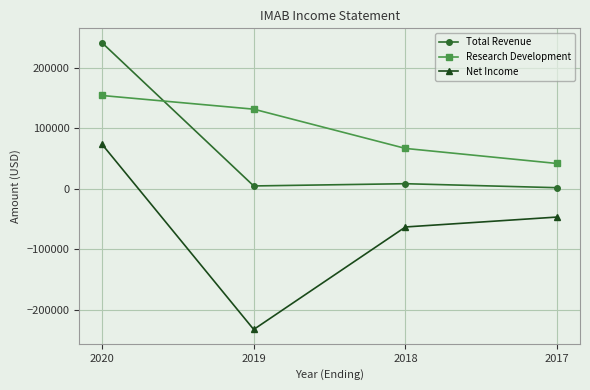

At which category is the sum across all series the highest?

2020